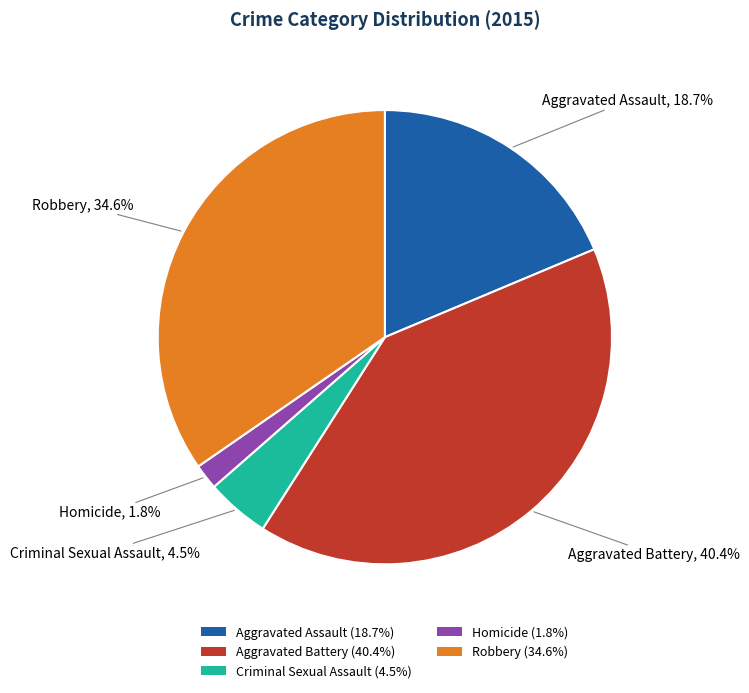

Is Criminal Sexual Assault the majority of the pie?

No